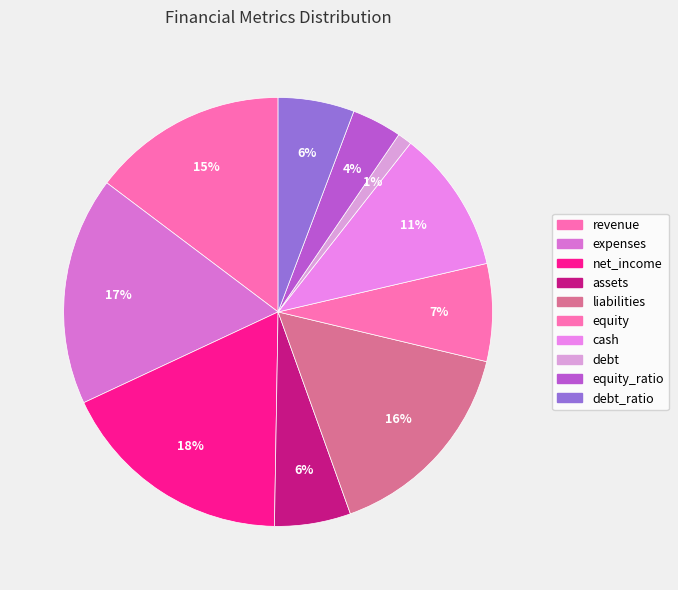

Does any single category account for the majority?

No